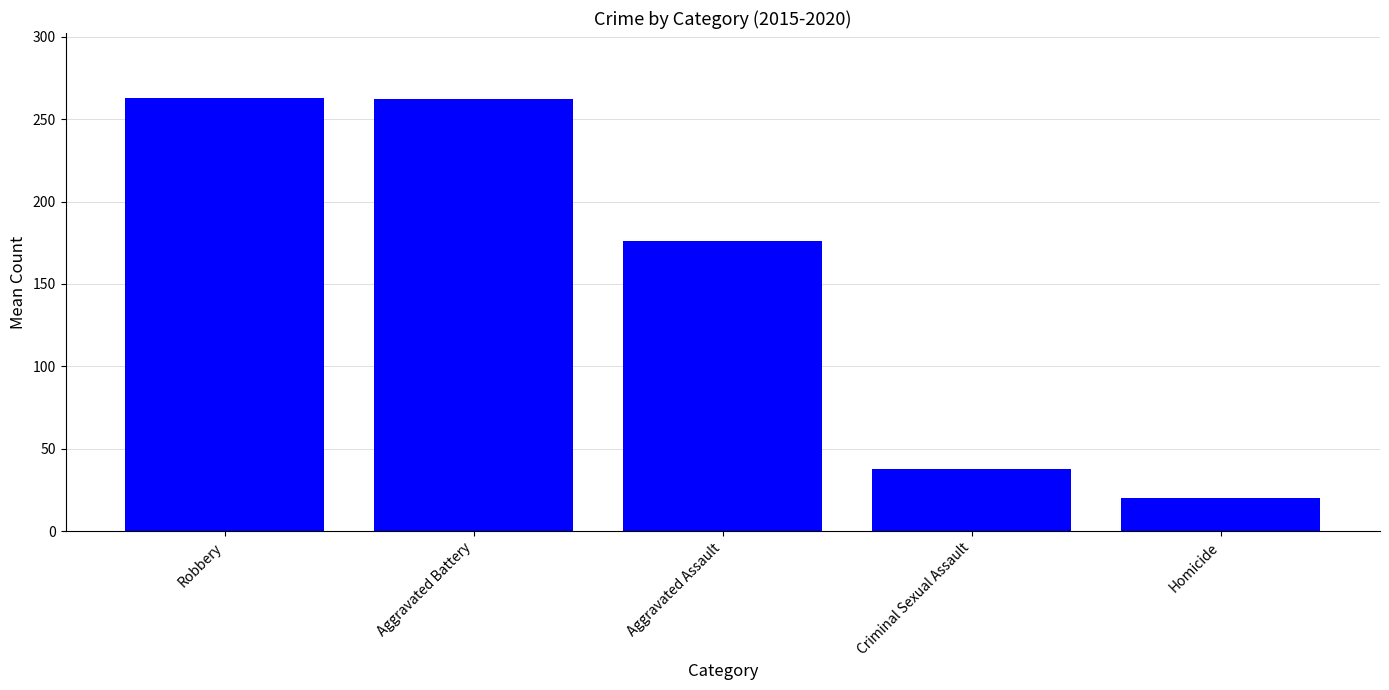

How many categories are shown in the chart?

5